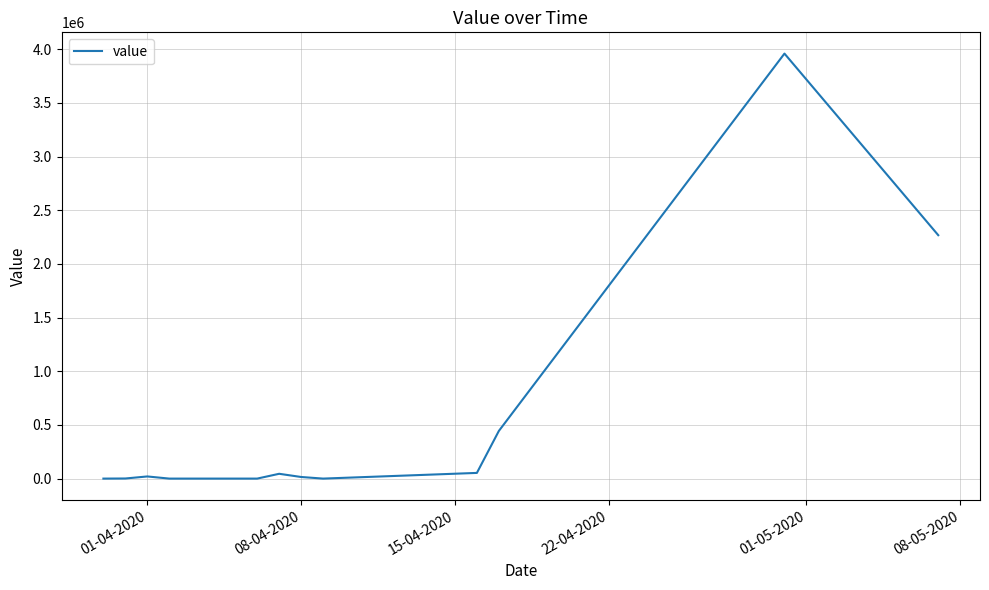

What is the difference between the maximum and minimum values?

3959800